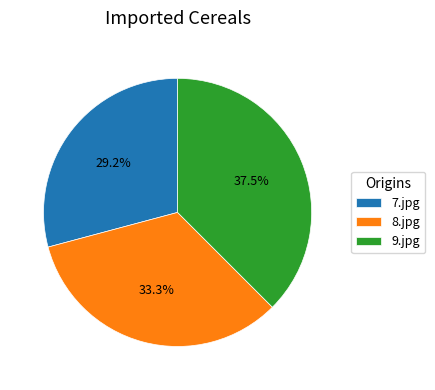

Combined, what portion of the pie is 9.jpg and 7.jpg?

66.7%